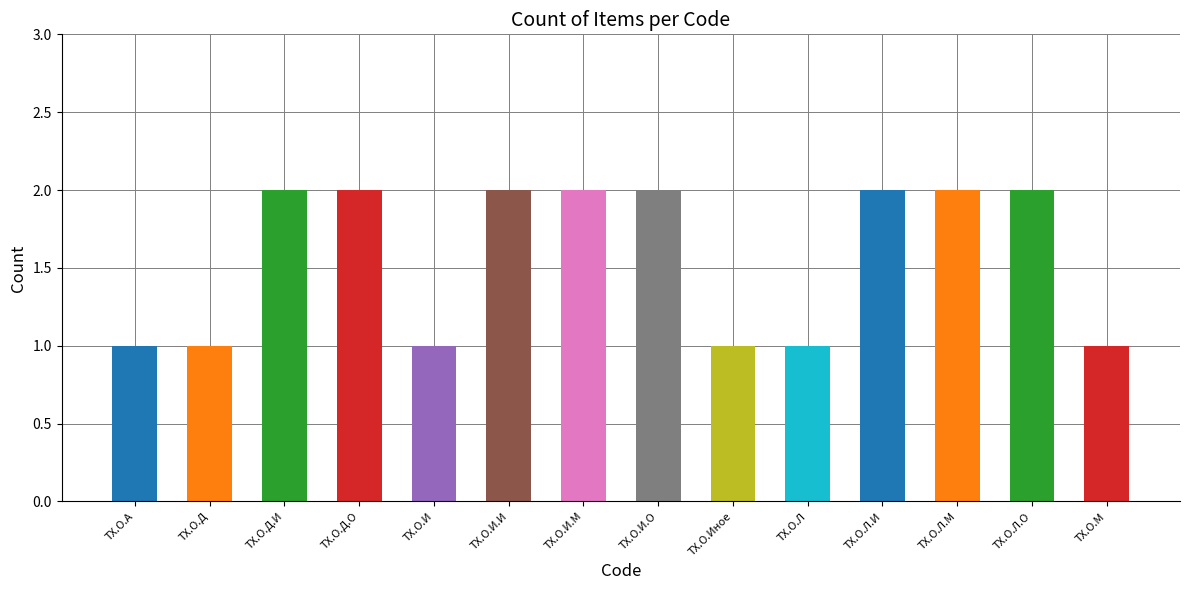

What is the greatest value displayed?

2